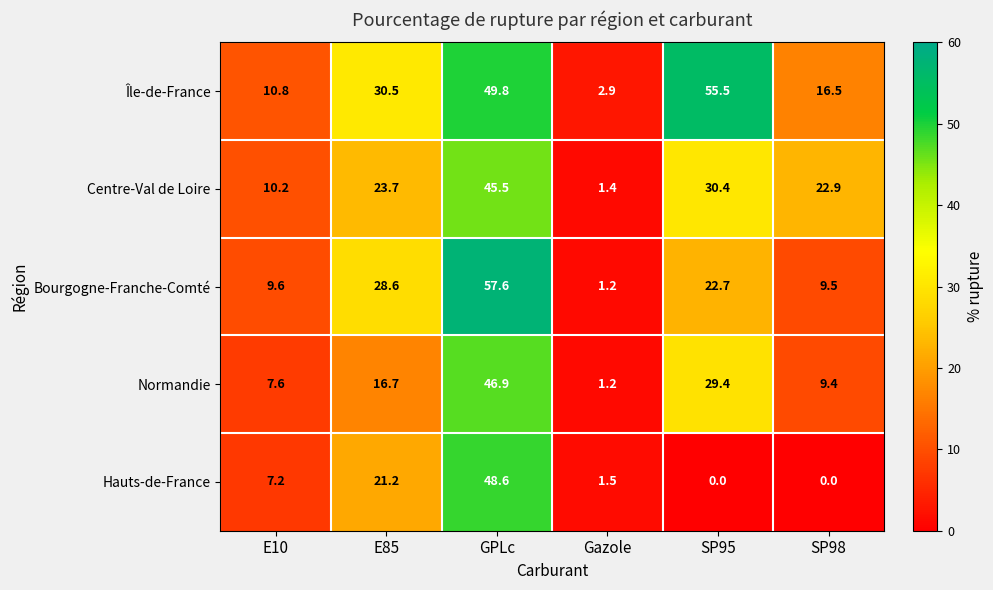

What is the greatest value displayed?

57.6